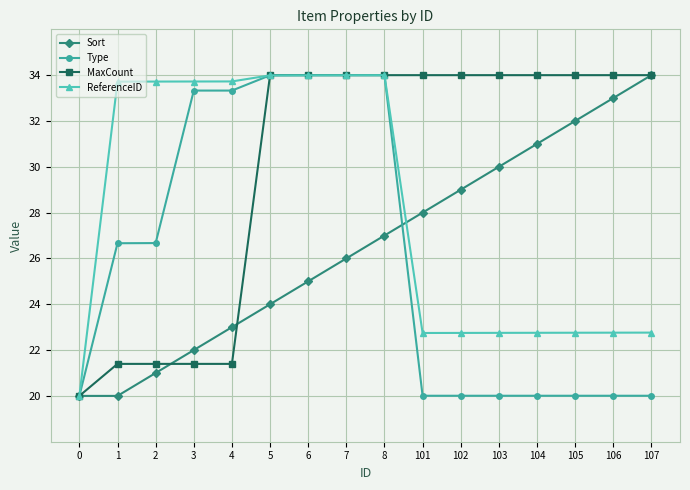

At 4, list the series in order from largest to smallest.

ReferenceID, Type, Sort, MaxCount